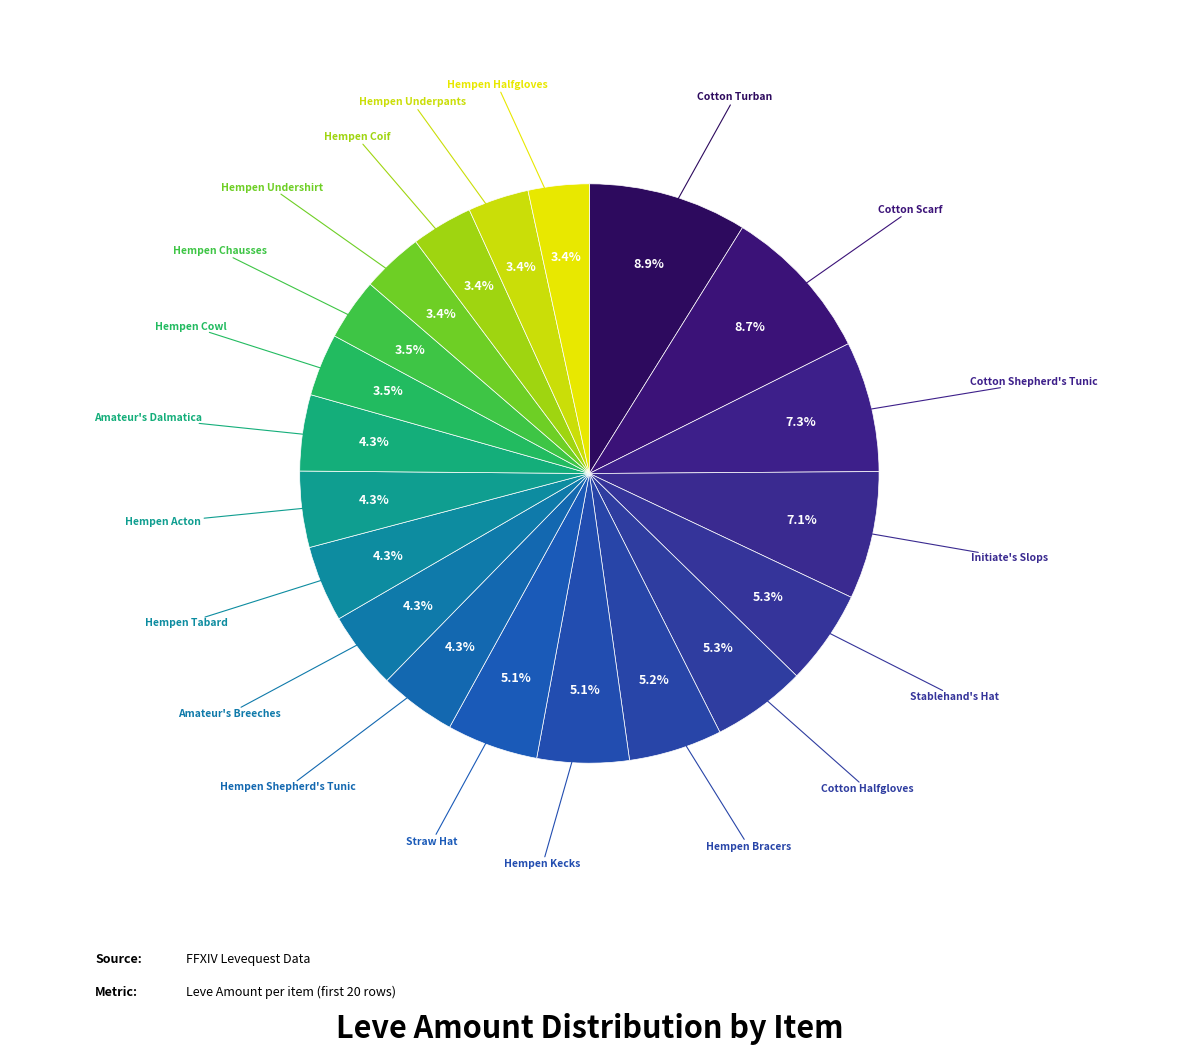

Count the number of slices in the pie.

20